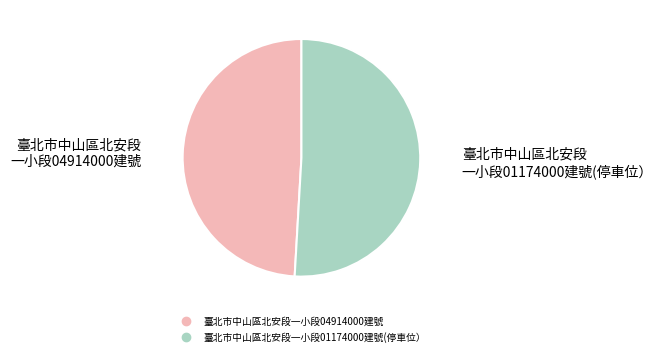

True or false: 臺北市中山區北安段一小段01174000建號(停車位） accounts for 38% of the total.

False